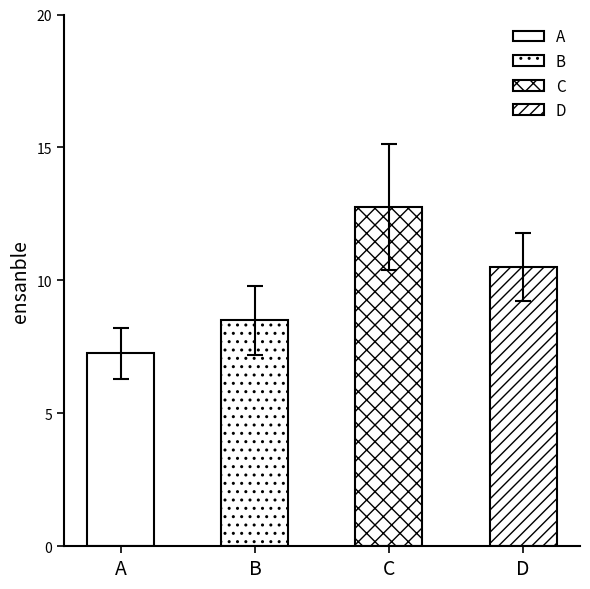

Between B and A, which is larger?

B